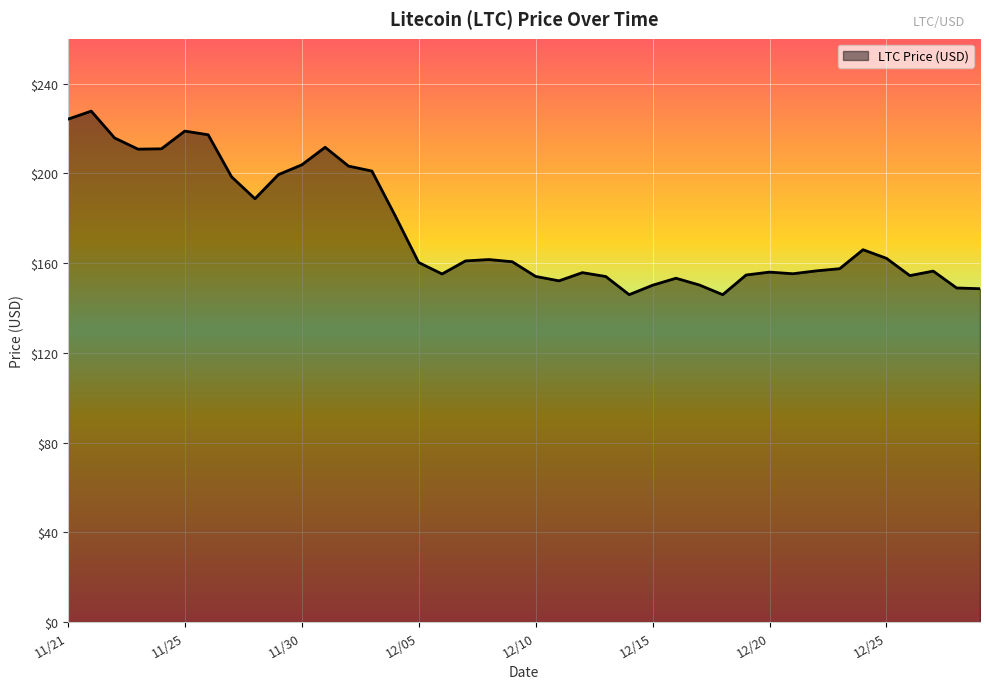

What is the minimum value shown in the chart?

145.9